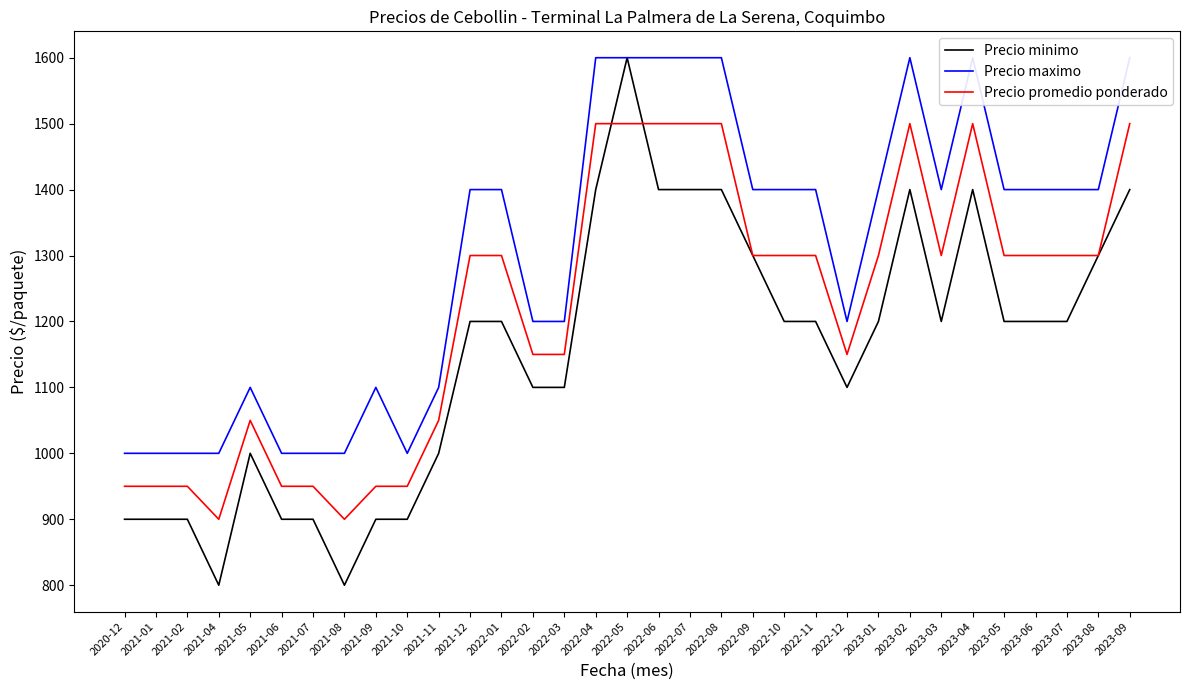

Is it true that Precio promedio ponderado equals 950 at 2021-07?

True